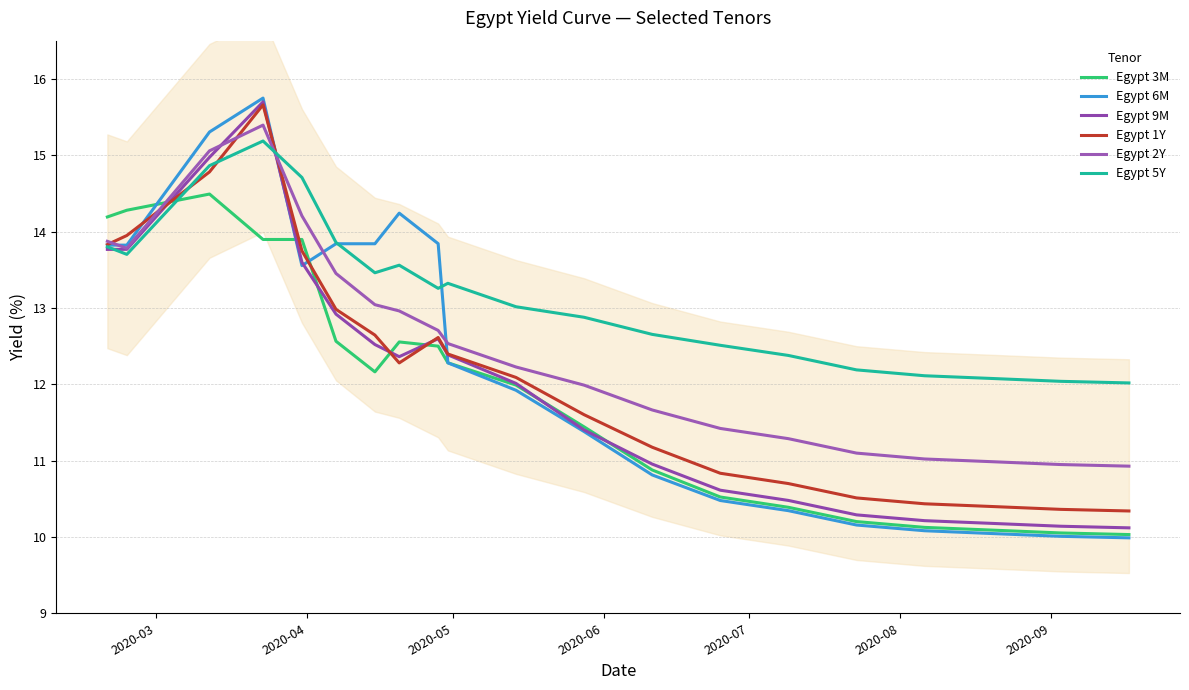

How many lines are shown in the chart?

6